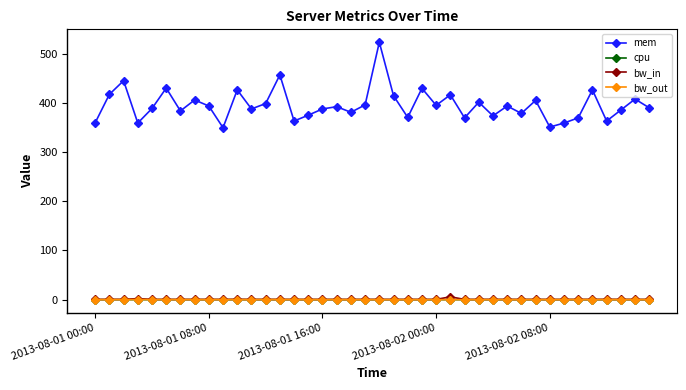

What is the maximum value shown in the chart?

523.4